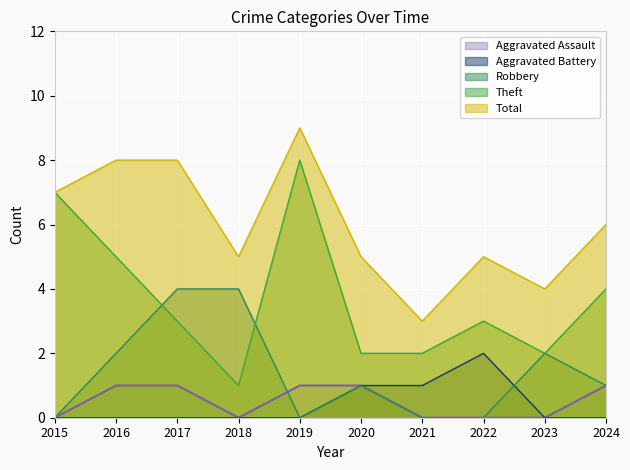

What is the difference between the Total values at 2018 and 2015?

2